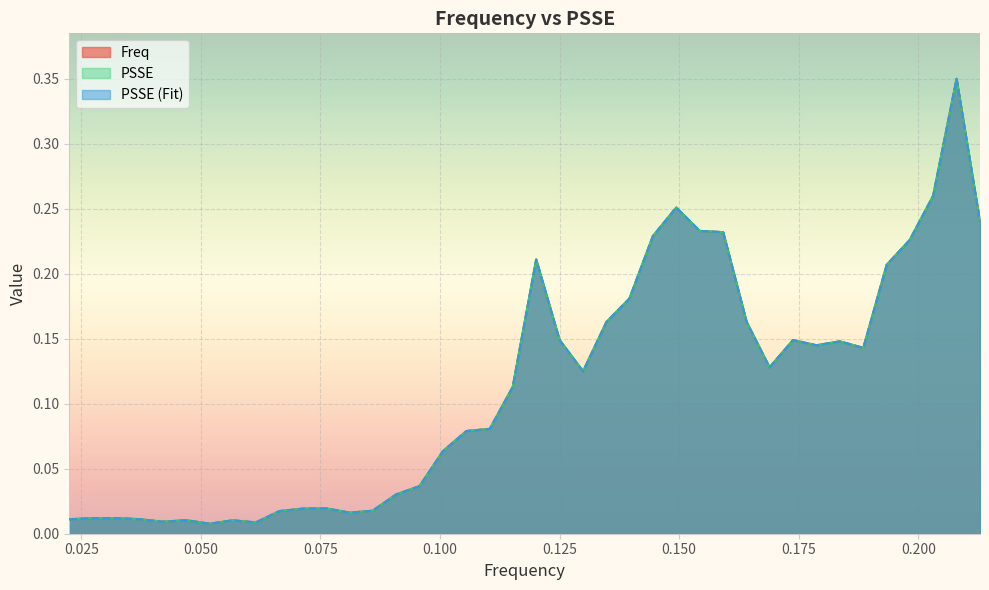

What is the difference between the maximum and minimum values in the PSSE (Fit) series?

0.3